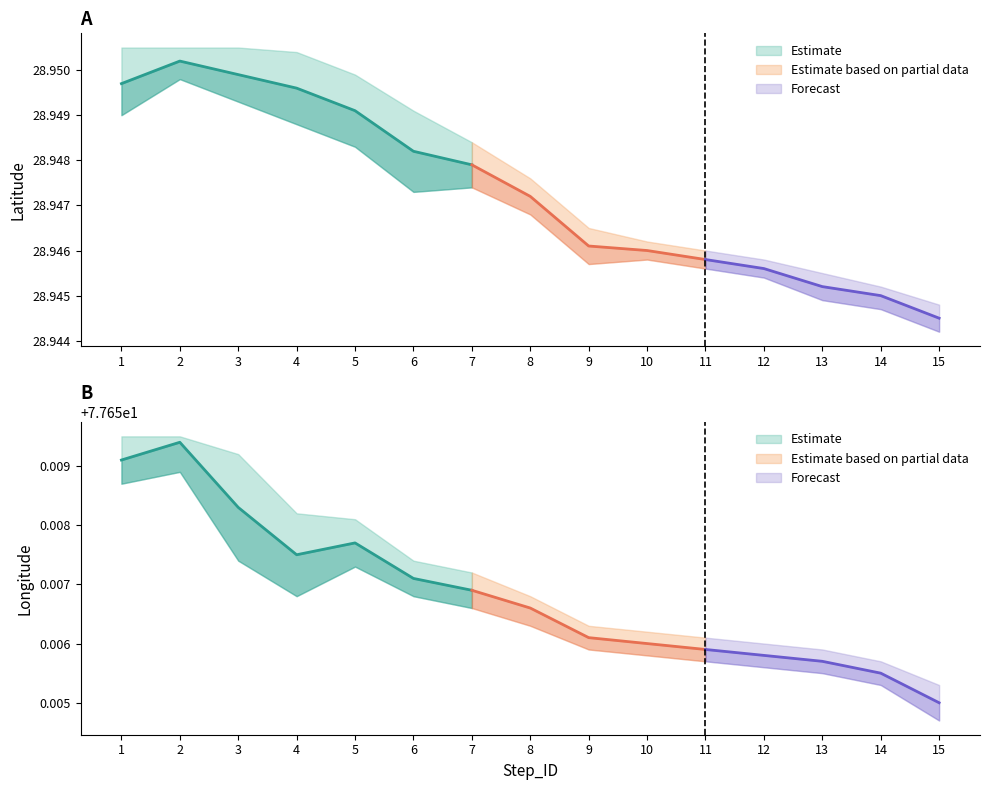

What is the value of the Longitude_upper point at the 7th from the left?

77.7